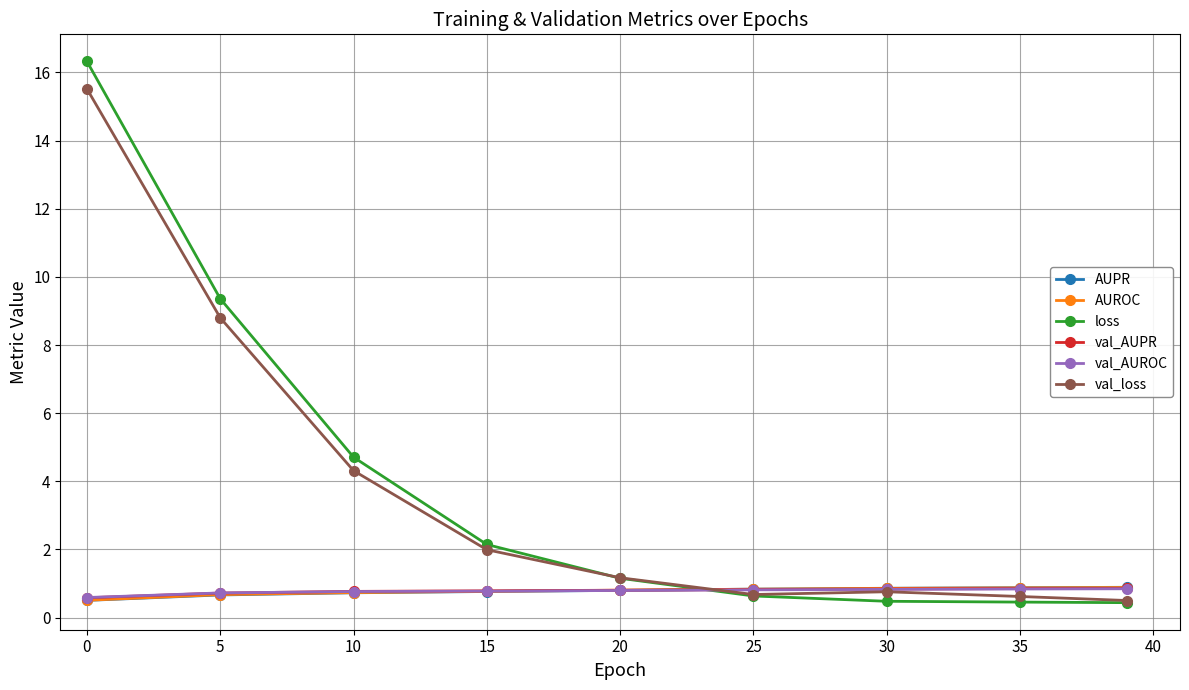

Which series has the largest range (max minus min)?

loss